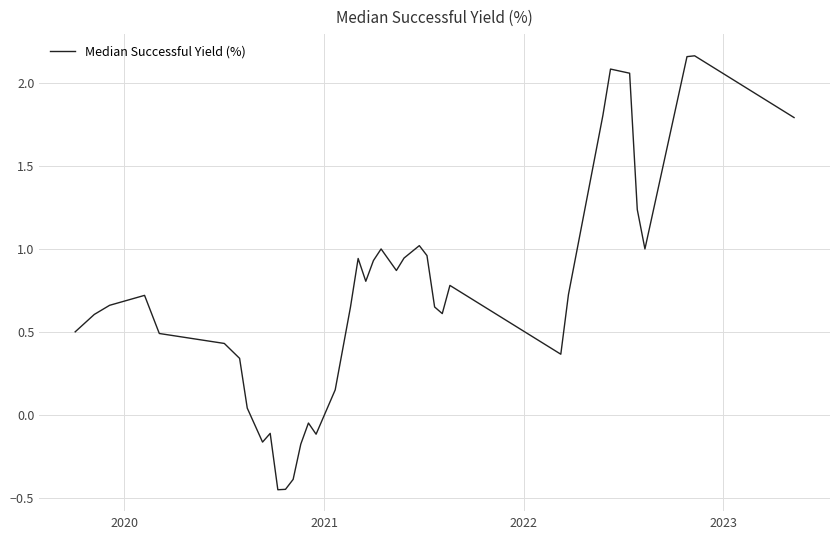

What is the difference between the maximum and minimum values?

2.6